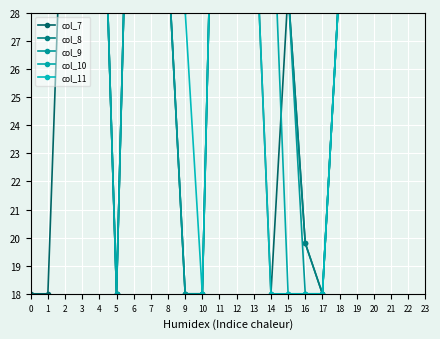

True or false: col_7 and col_8 intersect in this chart.

False